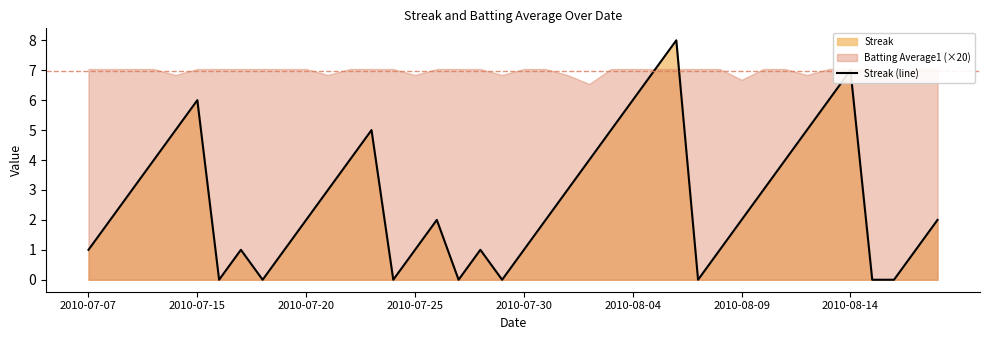

What is the maximum value for Streak (line)?

8